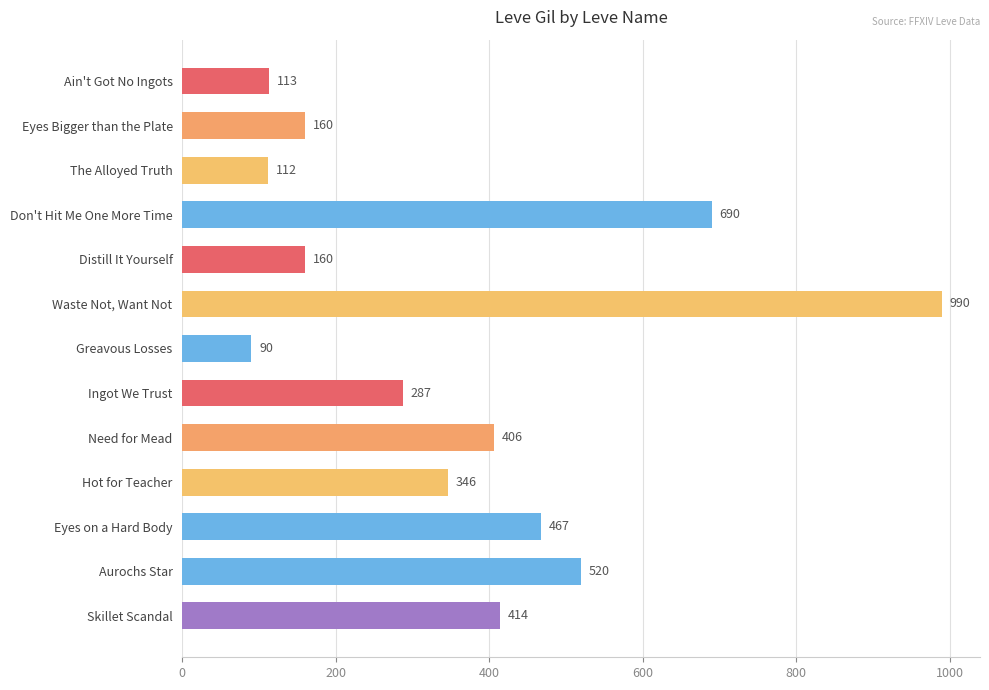

At which label is the value closest to 540?

Aurochs Star